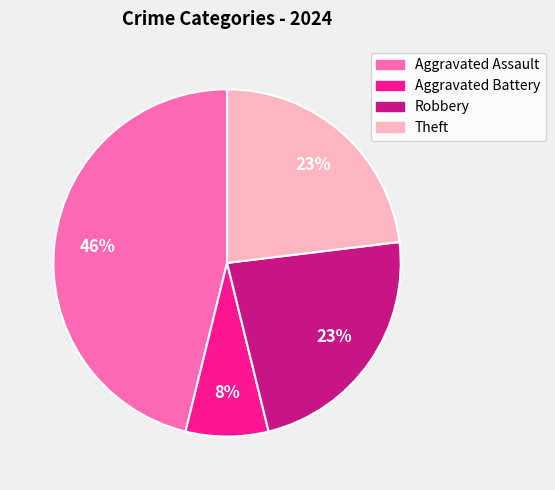

Which has a higher value, Aggravated Assault or Aggravated Battery?

Aggravated Assault